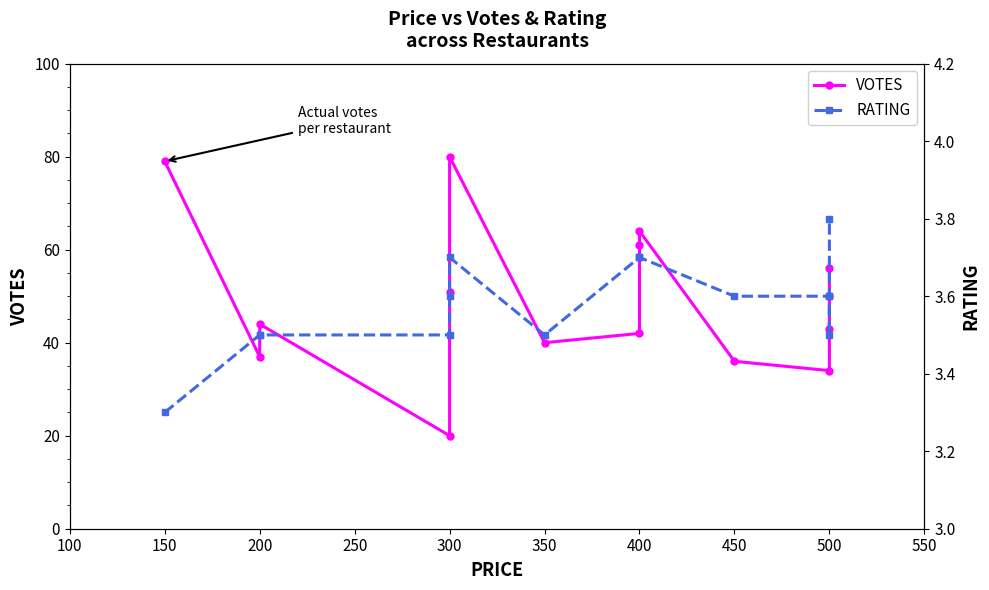

What position from the right is 300?

11